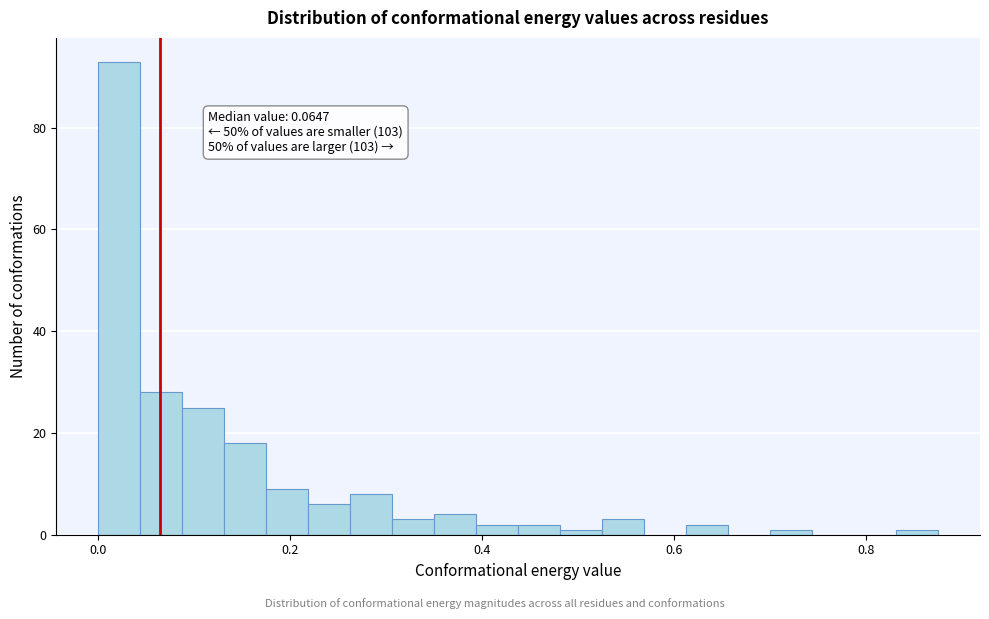

Read against the x-axis, roughly where is the centre of the tallest bar?

0.02